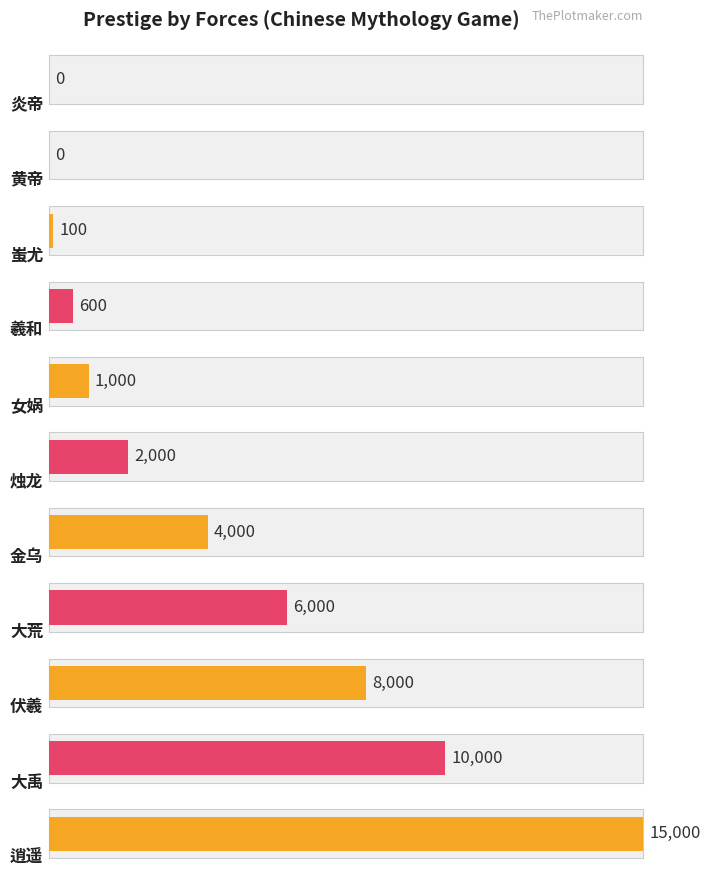

Reading left to right, extract all data points from this chart.

0	0	100	600	1000	2000	4000	6000	8000	10000	15000